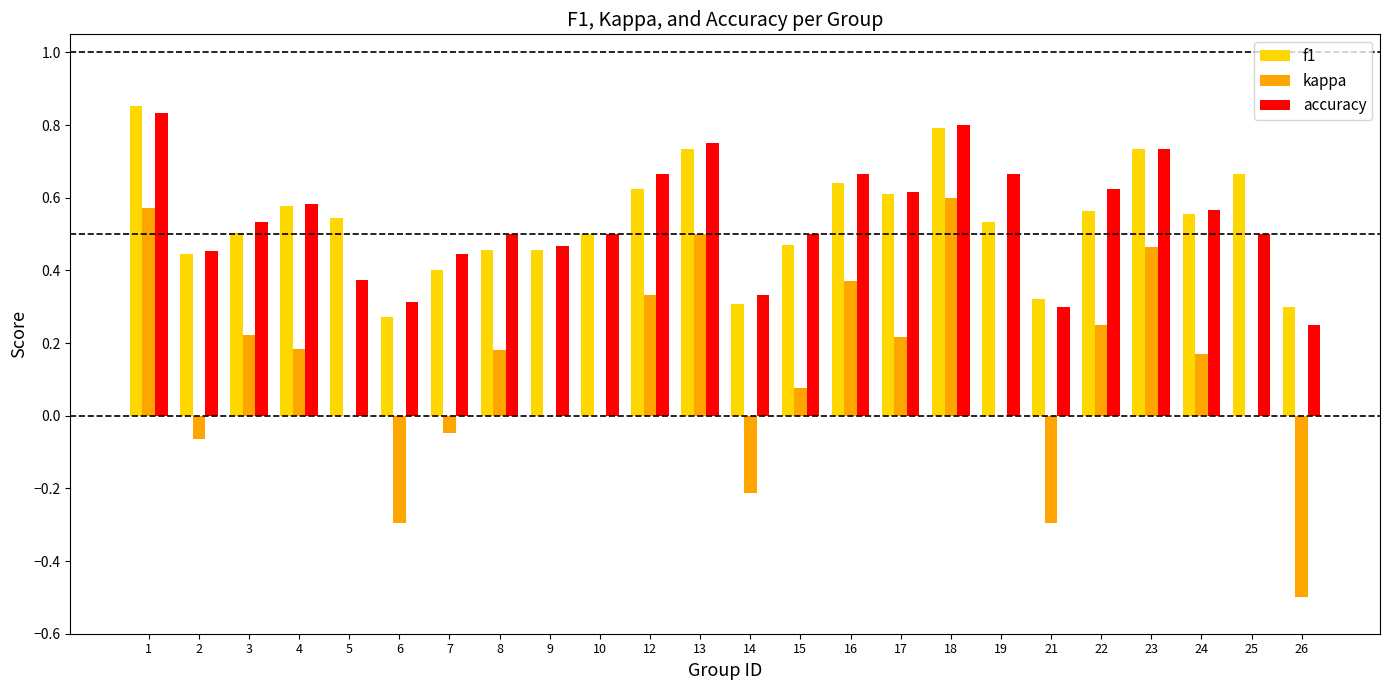

True or false: f1 has a value of 0.6 at 4.

True